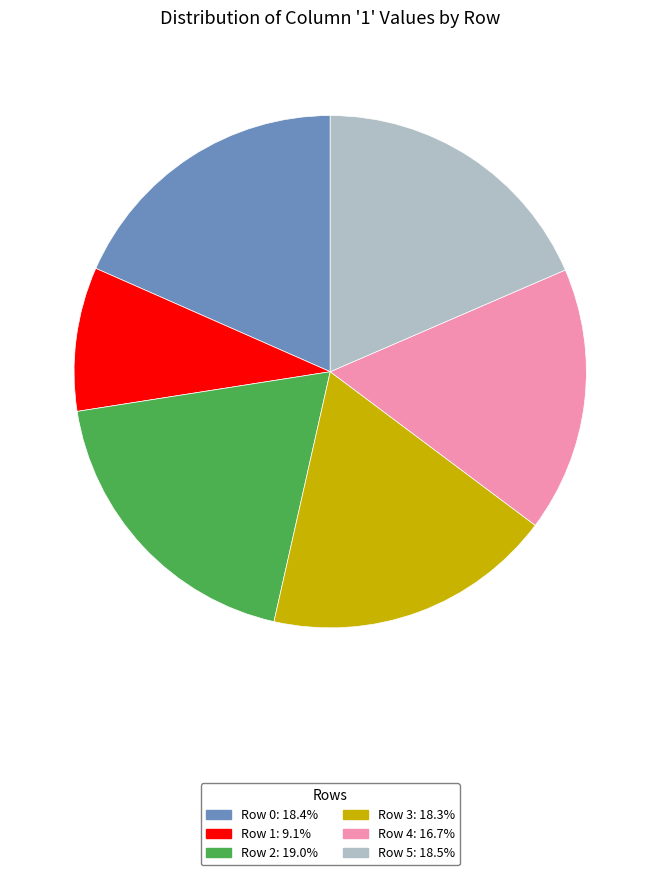

Is it true that Row 0 is 32% of the pie?

False